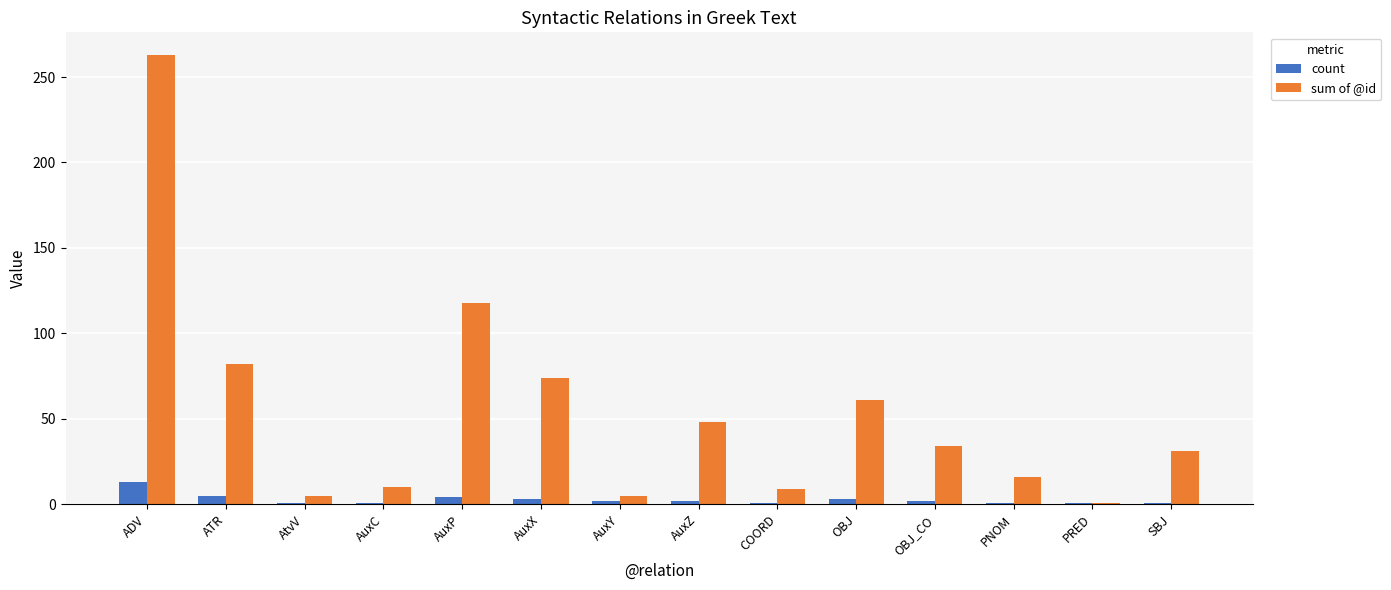

What is the highest value of the count series?

13